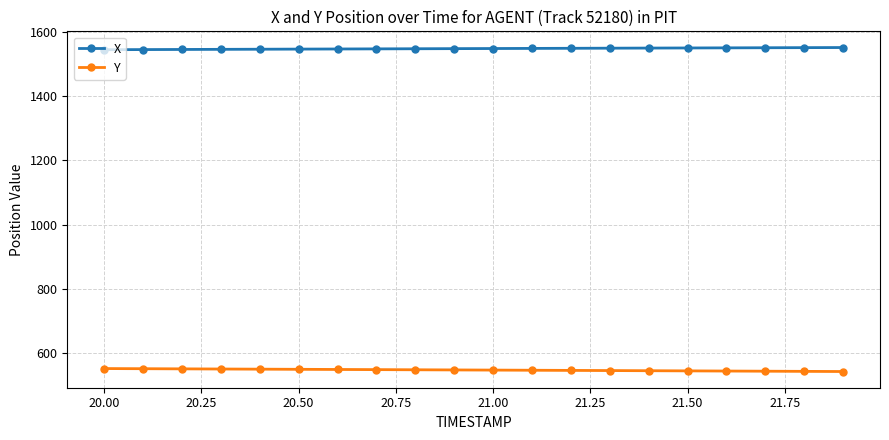

Which series has the largest total across all categories?

X